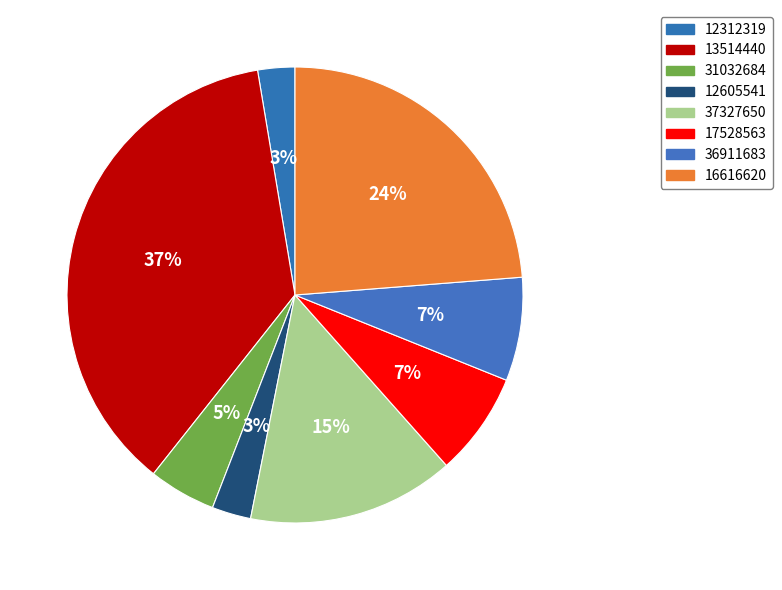

What is the change in value from 13514440 to 37327650?

-60000